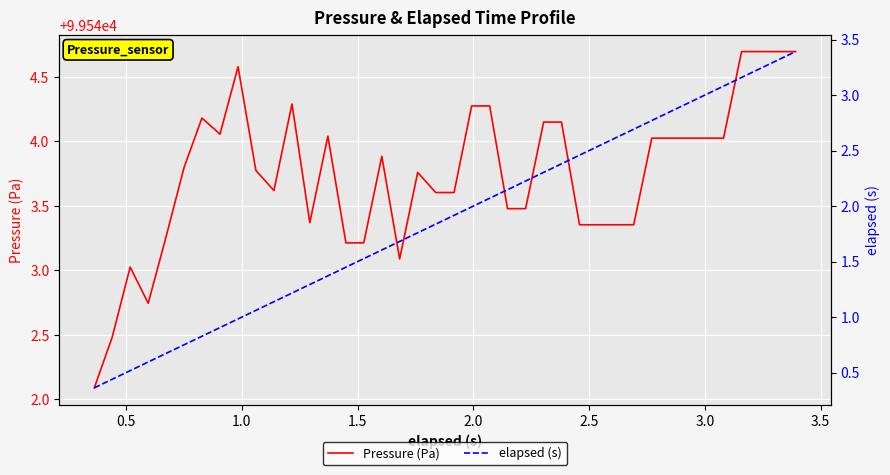

Reading left to right, extract all data points from this chart.

Pressure (Pa): 99542.1	99542.5	99543.0	99542.7	99543.3	99543.8	99544.2	99544.1	99544.6	99543.8	99543.6	99544.3	99543.4	99544.0	99543.2	99543.2	99543.9	99543.1	99543.8	99543.6	99543.6	99544.3	99544.3	99543.5	99543.5	99544.2	99544.2	99543.4	99543.4	99543.4	99543.4	99544.0	99544.0	99544.0	99544.0	99544.0	99544.7	99544.7	99544.7	99544.7
elapsed (s): 0.4	0.4	0.5	0.6	0.7	0.8	0.8	0.9	1.0	1.1	1.1	1.2	1.3	1.4	1.4	1.5	1.6	1.7	1.8	1.8	1.9	2.0	2.1	2.1	2.2	2.3	2.4	2.5	2.5	2.6	2.7	2.8	2.8	2.9	3.0	3.1	3.2	3.2	3.3	3.4